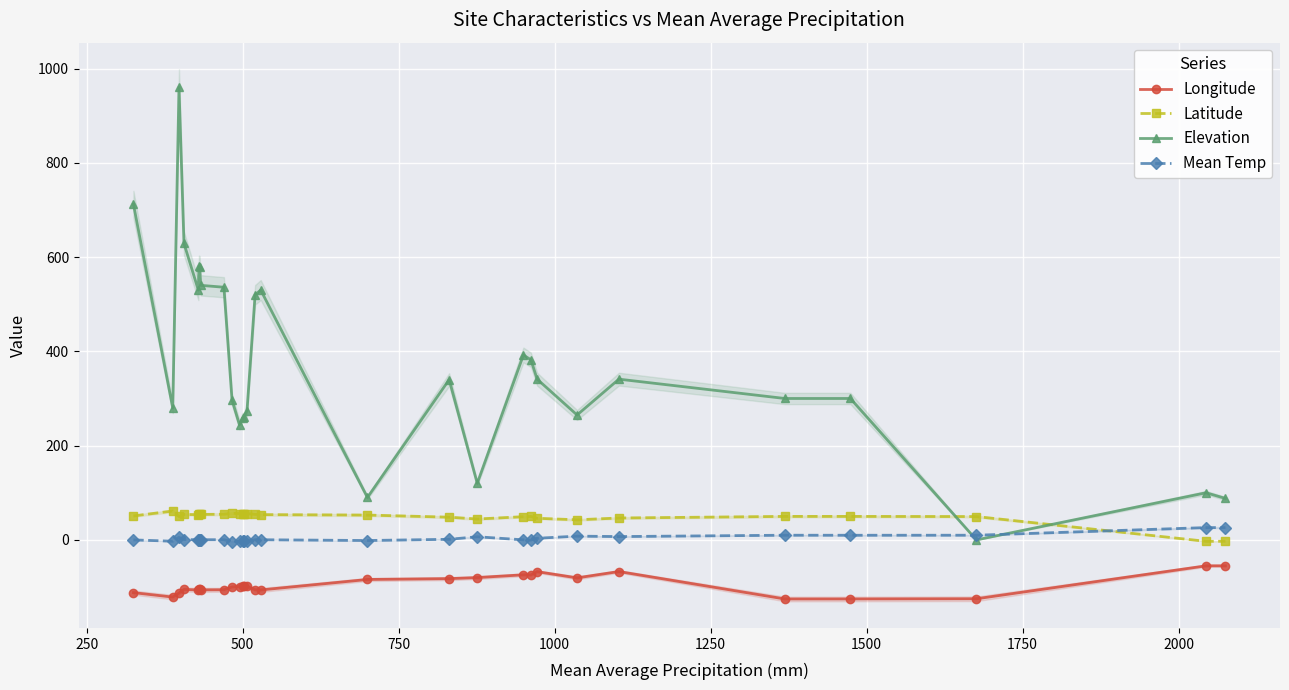

What is the maximum value for Longitude?

-55.0